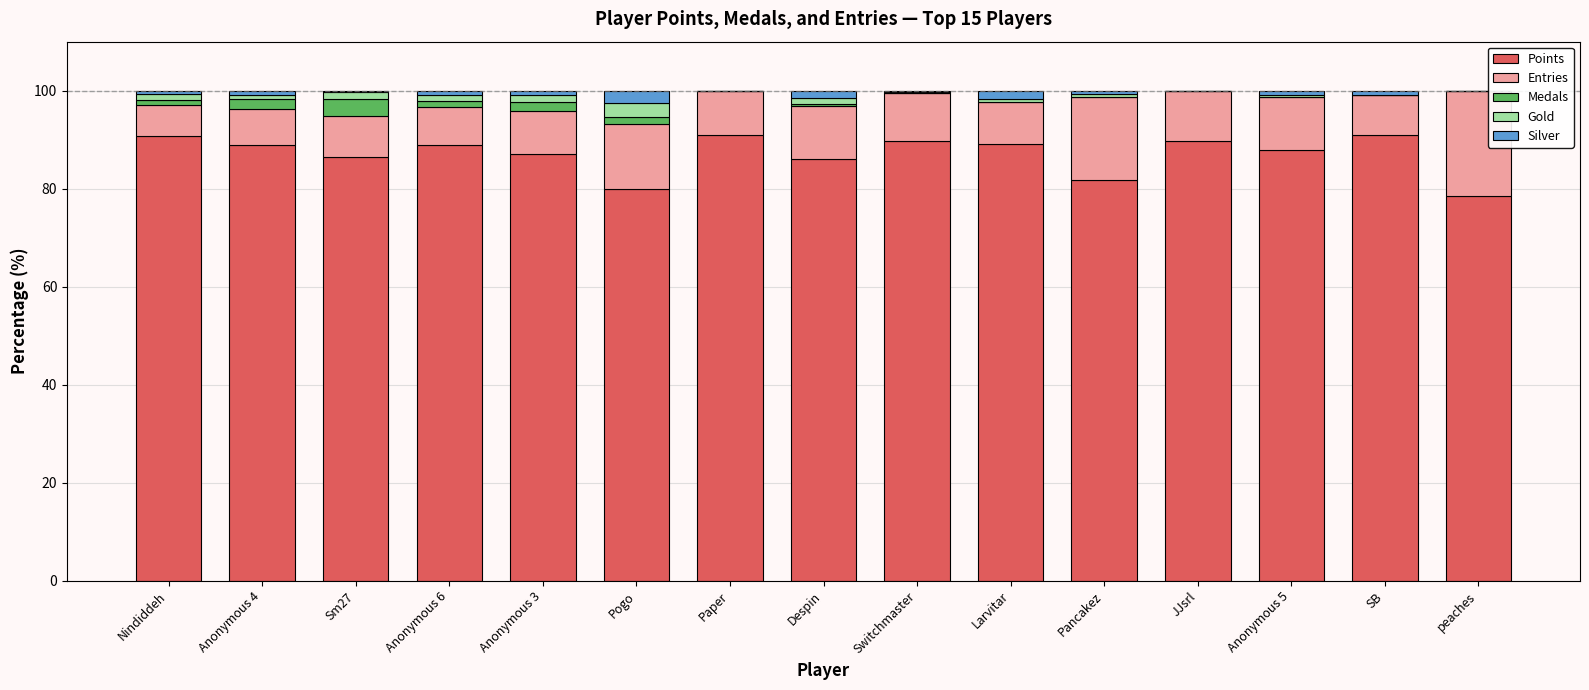

How many distinct data groups are displayed?

5